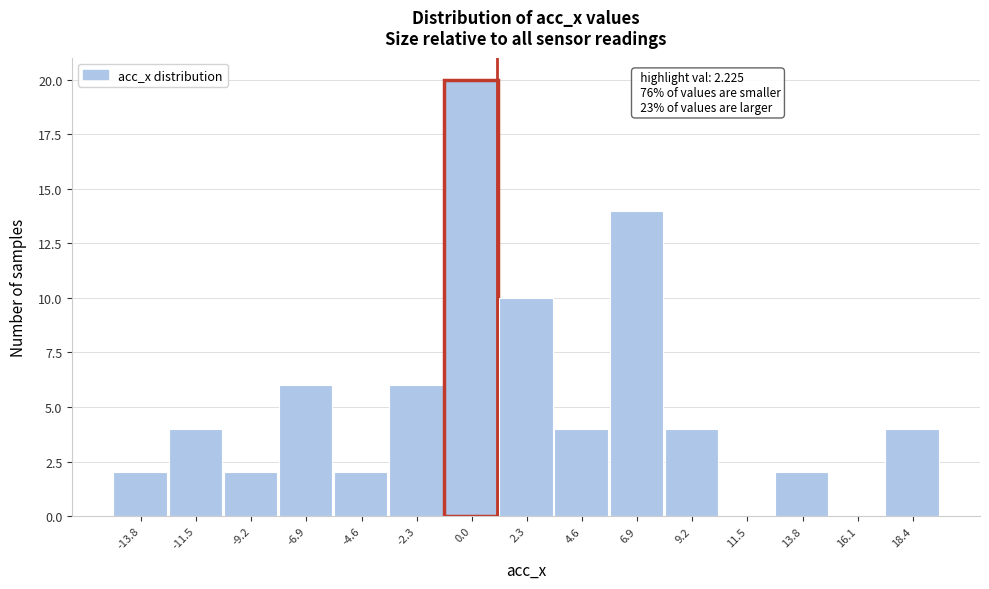

Reading right to left, what are all the values shown in this chart?

18.4=4	16.1=0	13.8=2	11.5=0	9.2=4	6.9=14	4.6=4	2.3=10	0.0=20	-2.3=6	-4.6=2	-6.9=6	-9.2=2	-11.5=4	-13.8=2